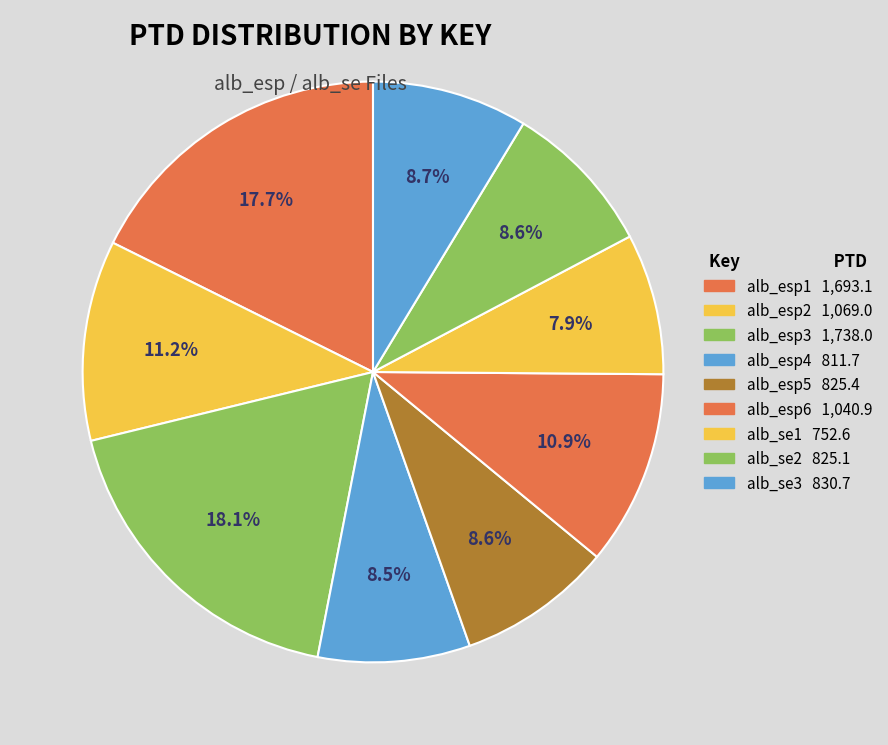

Count the number of slices in the pie.

9